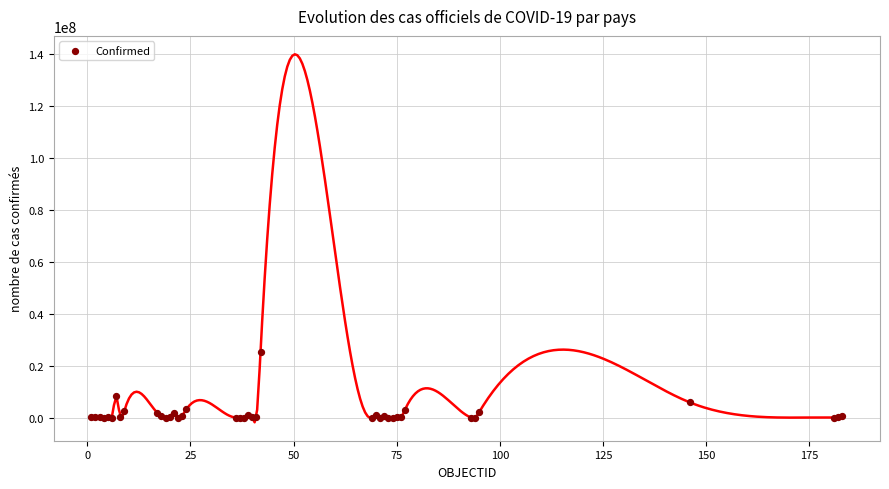

What Y value in the scatter plot is closest to 12734366?

8378656